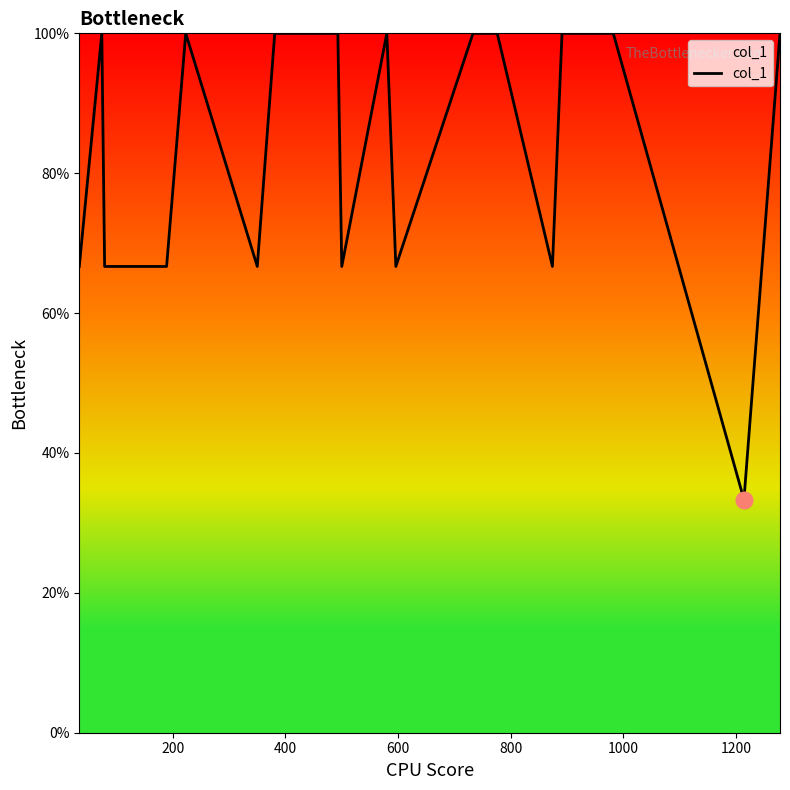

What is the greatest value displayed?

100.0